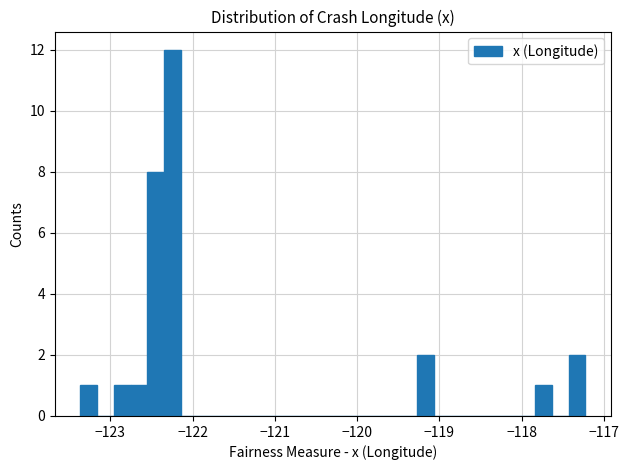

Read against the x-axis, roughly where is the centre of the tallest bar?

-122.2